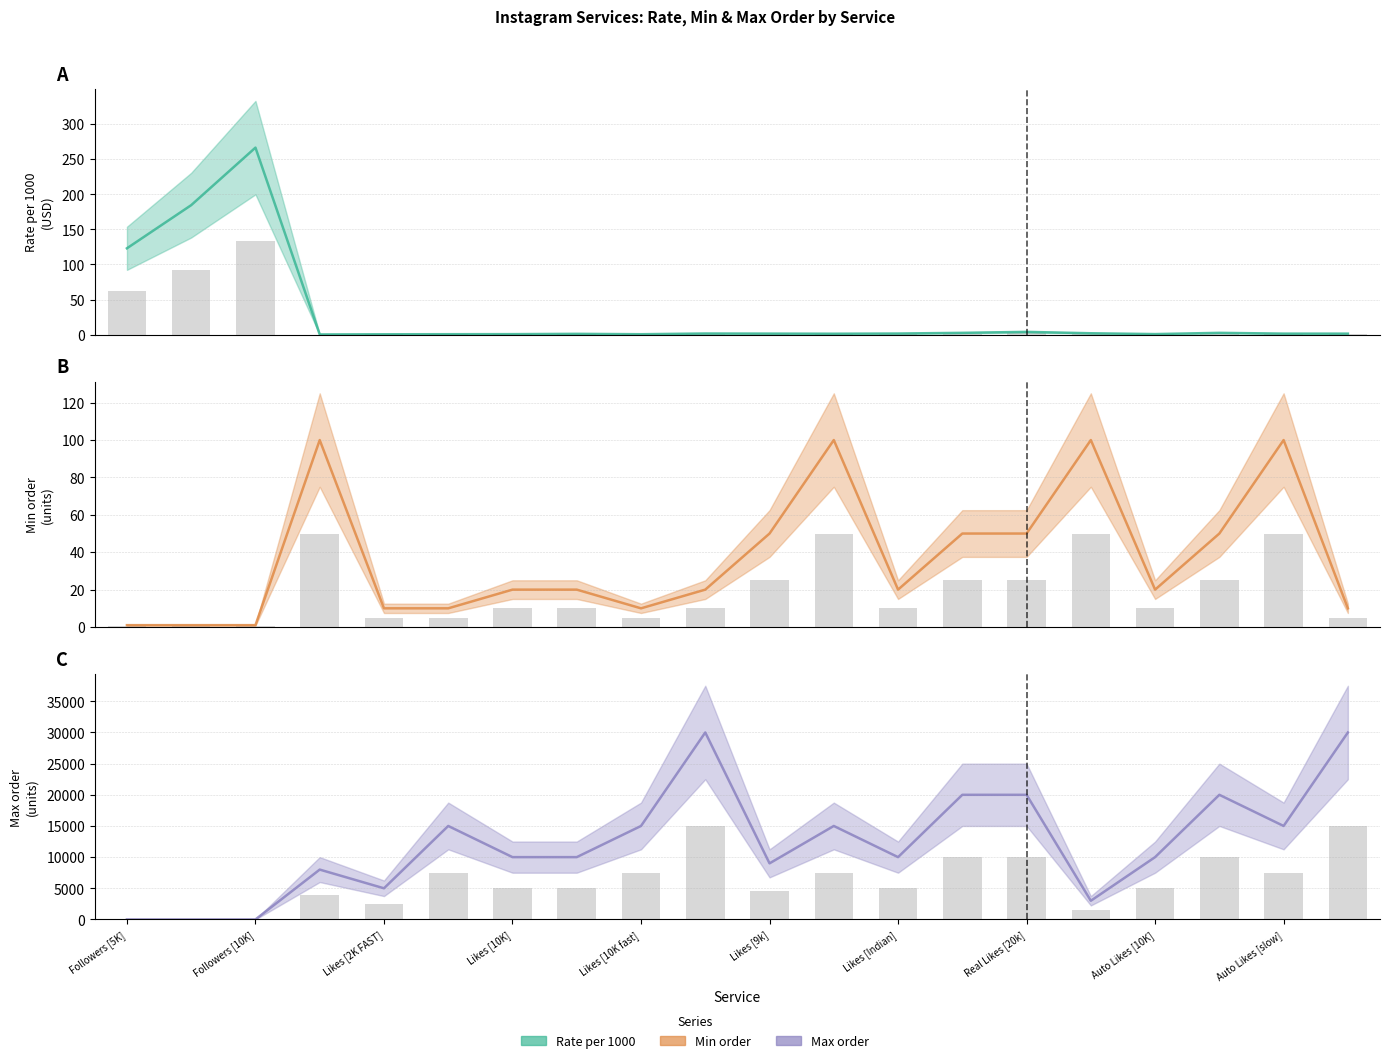

What position from the left is Real Likes [20k]?

15